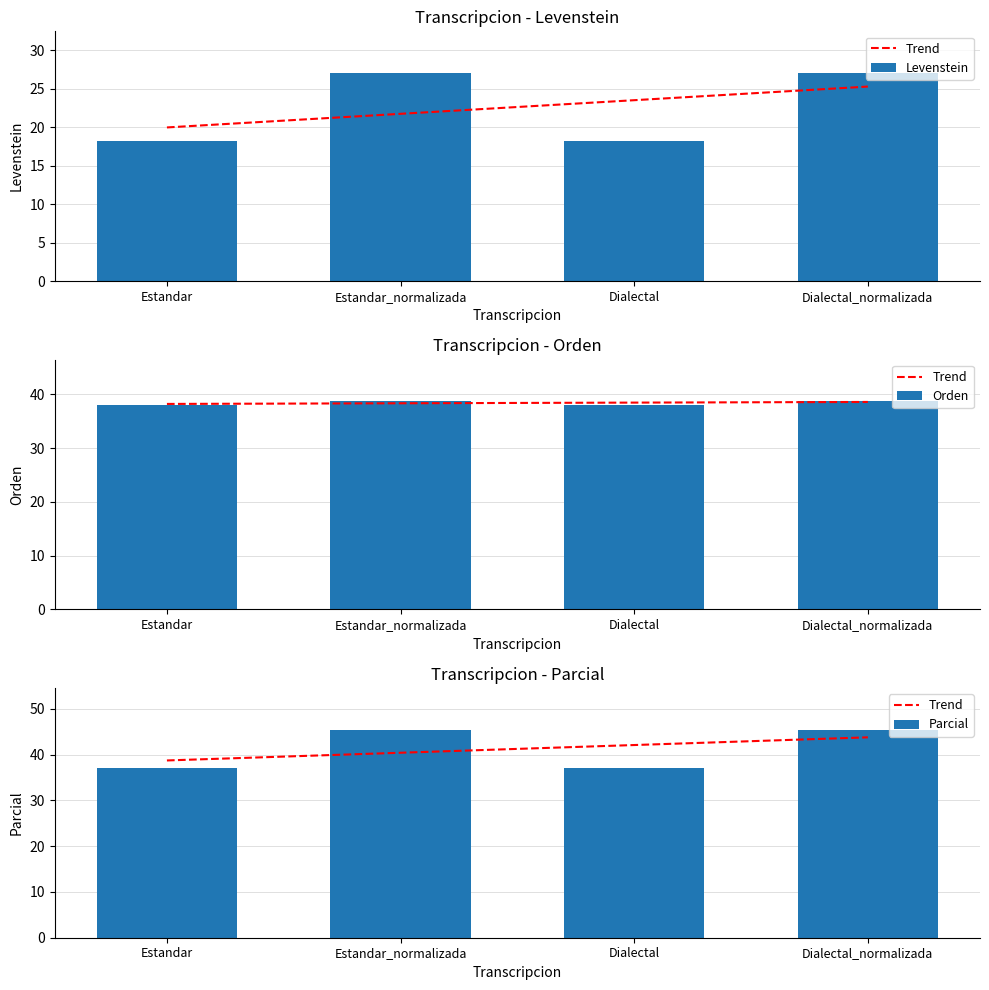

Reading left to right, what are all the values shown in this chart?

Trend: 38.7	40.4	42.1	43.8
Levenstein: 18.2	27.0	18.2	27.0
Orden: 38.1	38.7	38.1	38.7
Parcial: 37.0	45.5	37.0	45.5